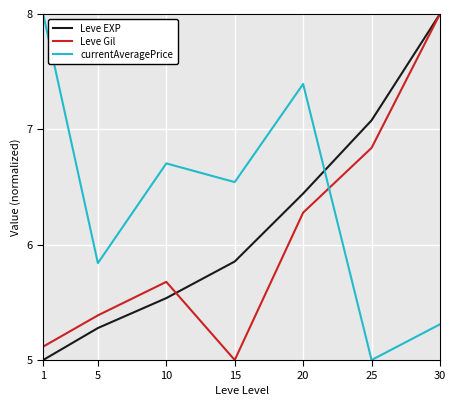

In currentAveragePrice, how many points are higher than both neighbors (excluding endpoints)?

2